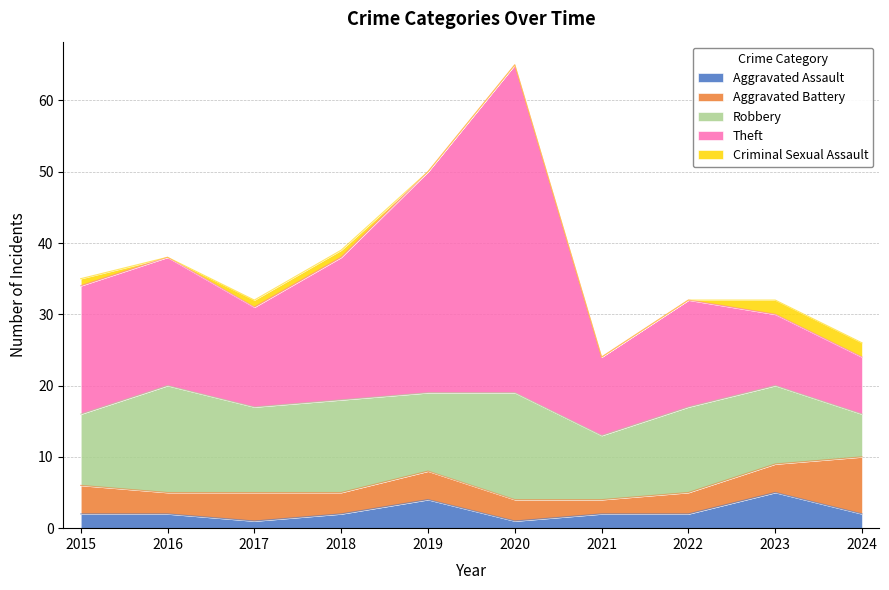

At which category is the sum across all series the highest?

2020